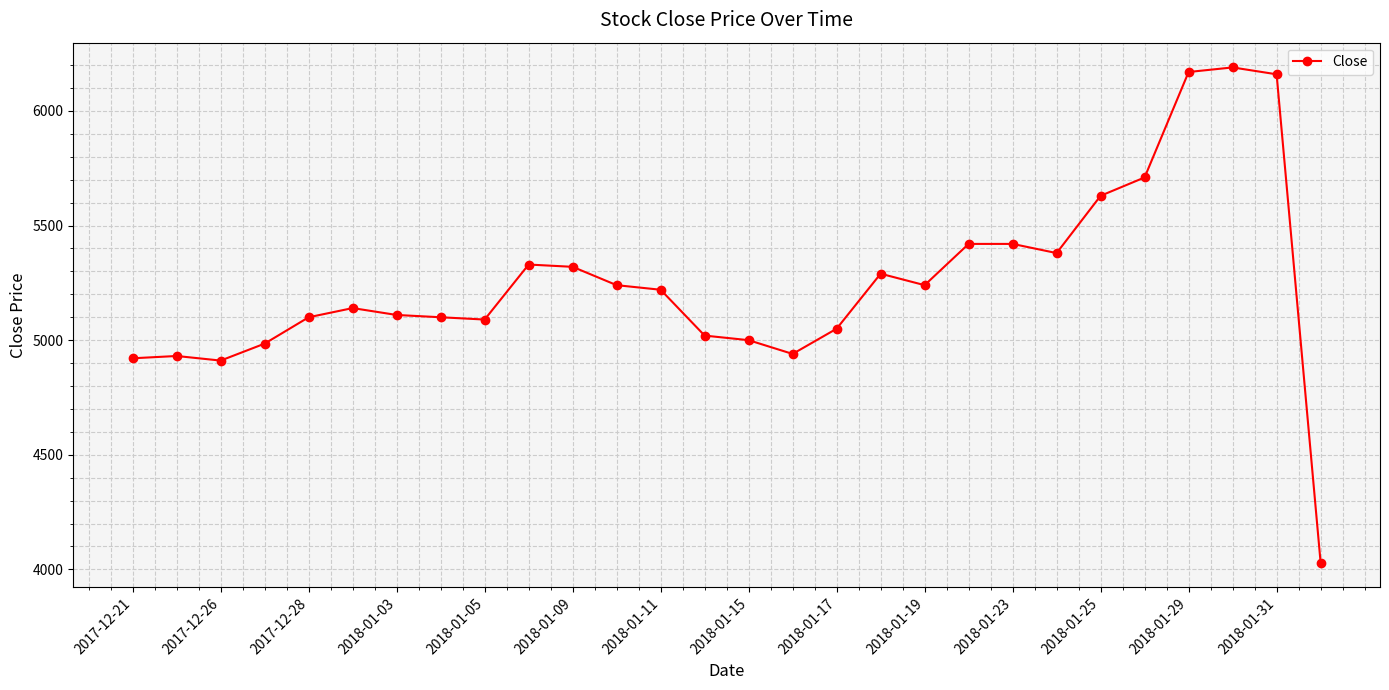

What is the minimum value shown in the chart?

4030